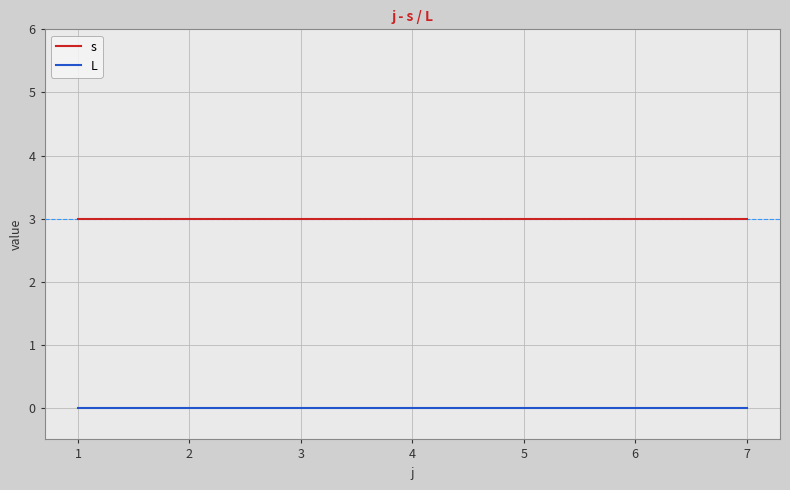

List the series in order of their overall mean, lowest first.

L, s